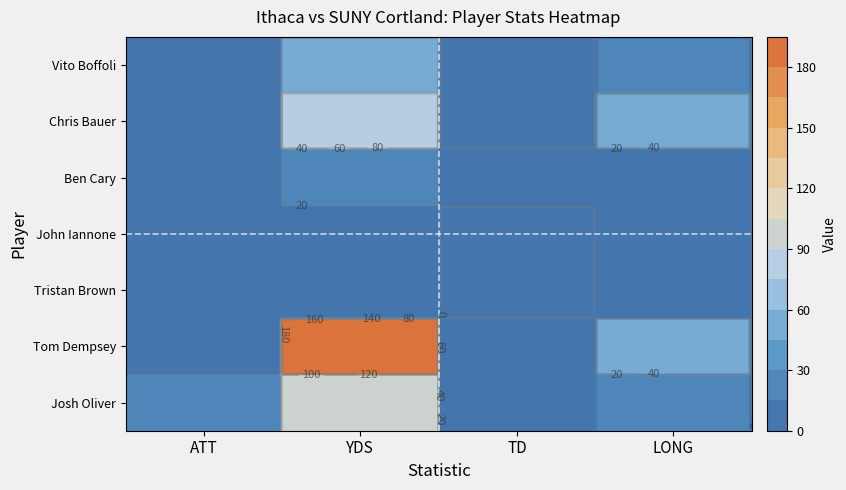

What is the sum of the Ben Cary values at ATT and LONG?

12